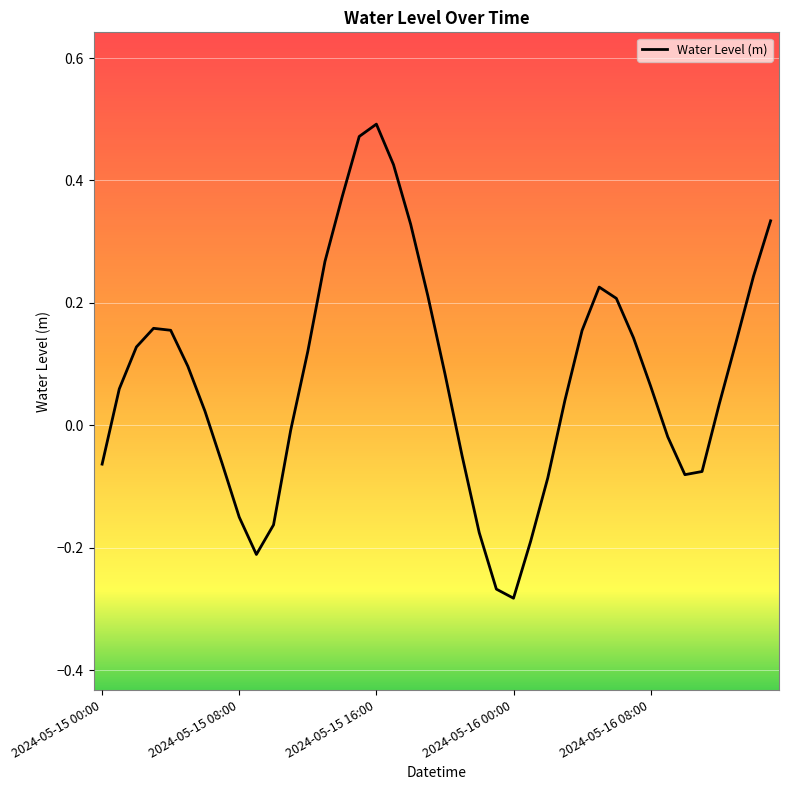

Is this an area chart (filled region under the line)?

No